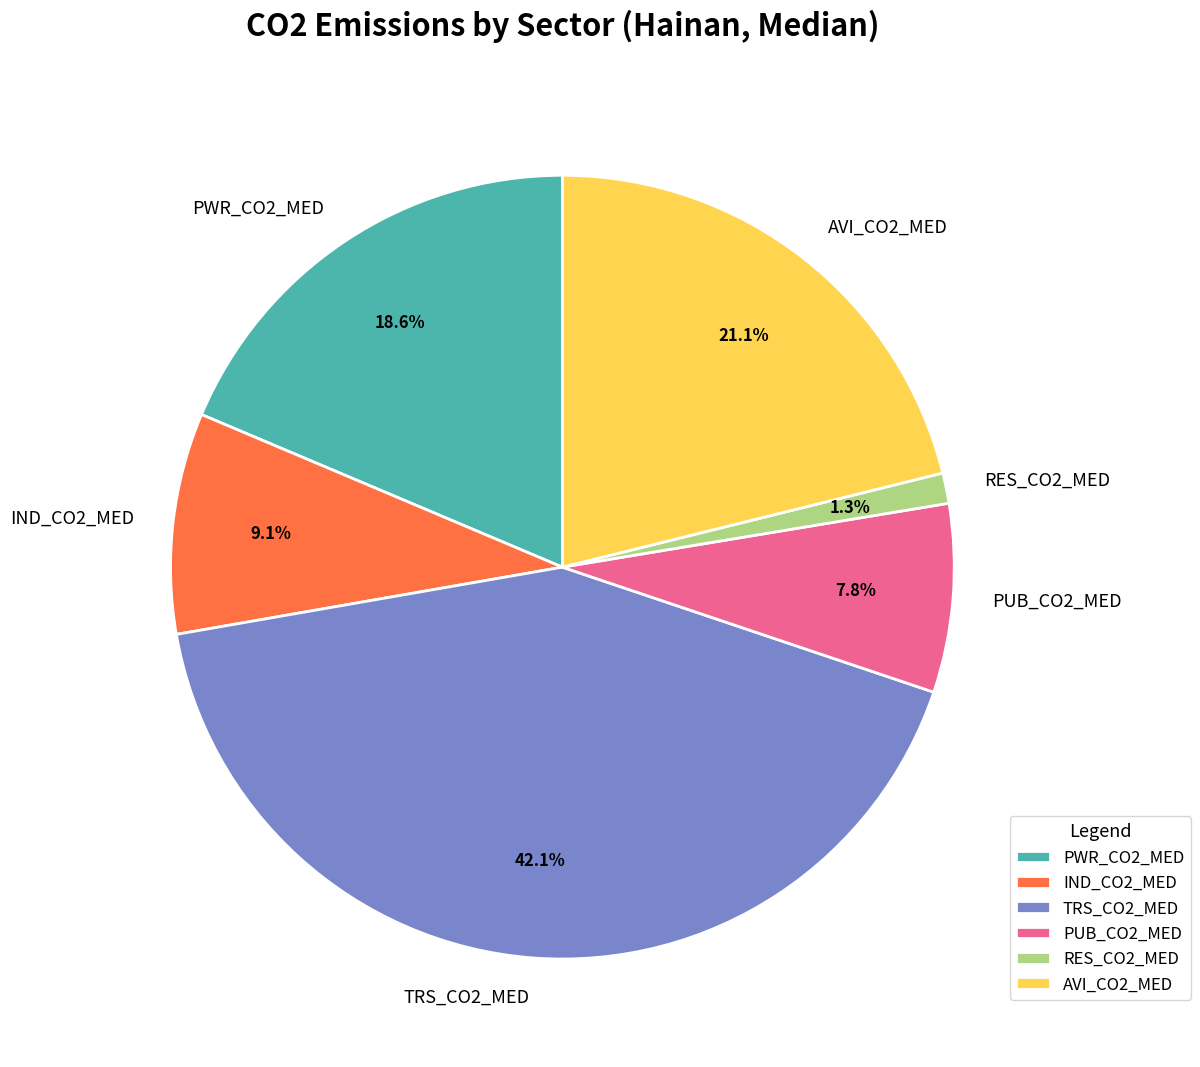

The AVI_CO2_MED slice represents 21% of the pie. True or false?

True